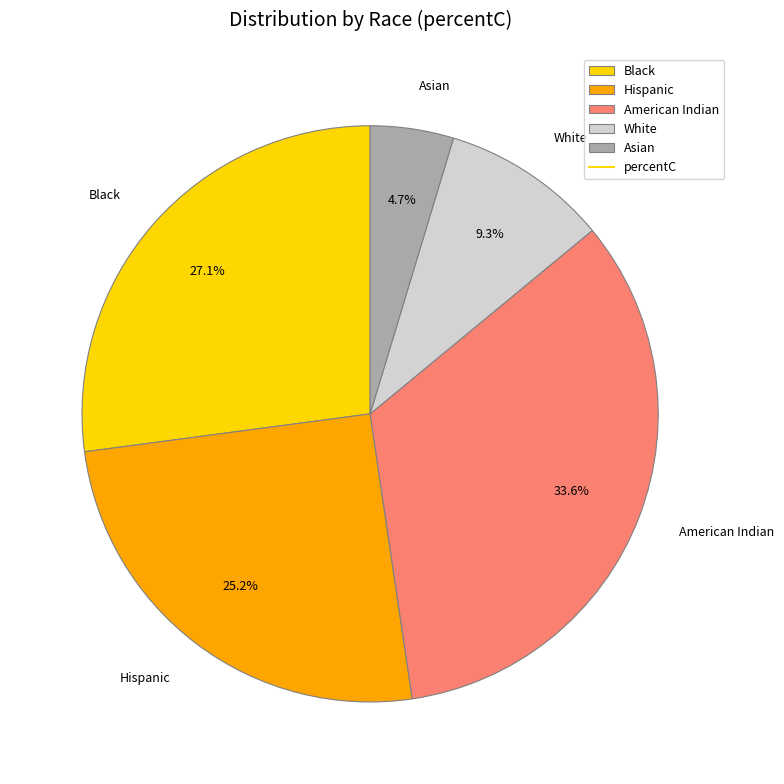

To the nearest percent, what is the difference between the largest and smallest slice percentages?

29%